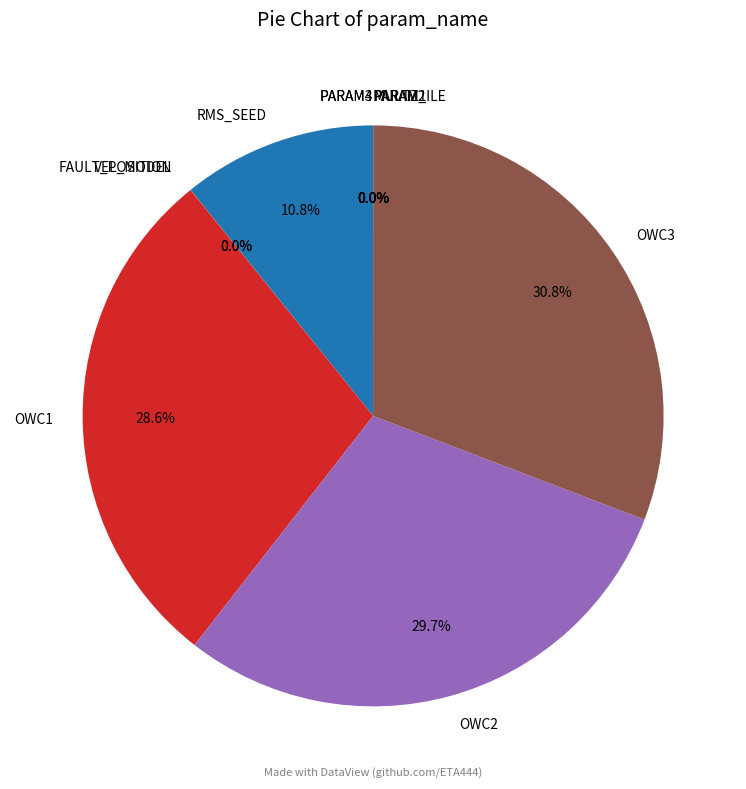

What is the largest slice in the pie chart?

OWC3